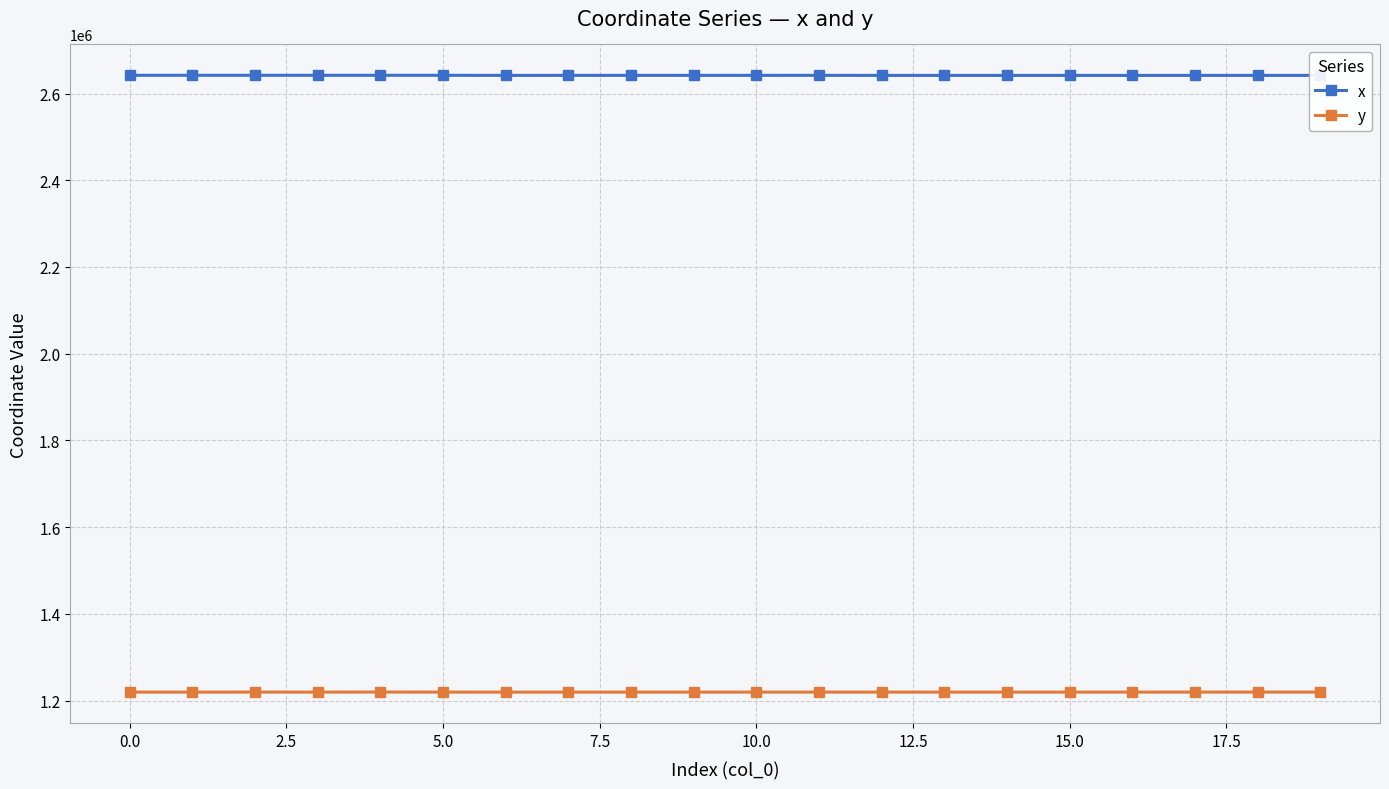

Is this an area chart (filled region under the line)?

No